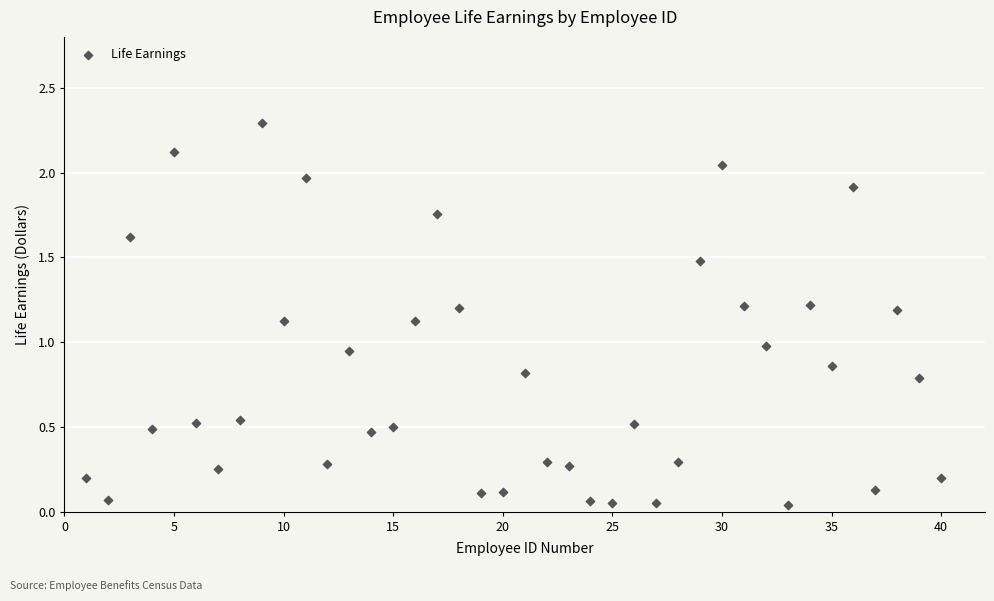

What is the range of X values (max minus min)?

39.0